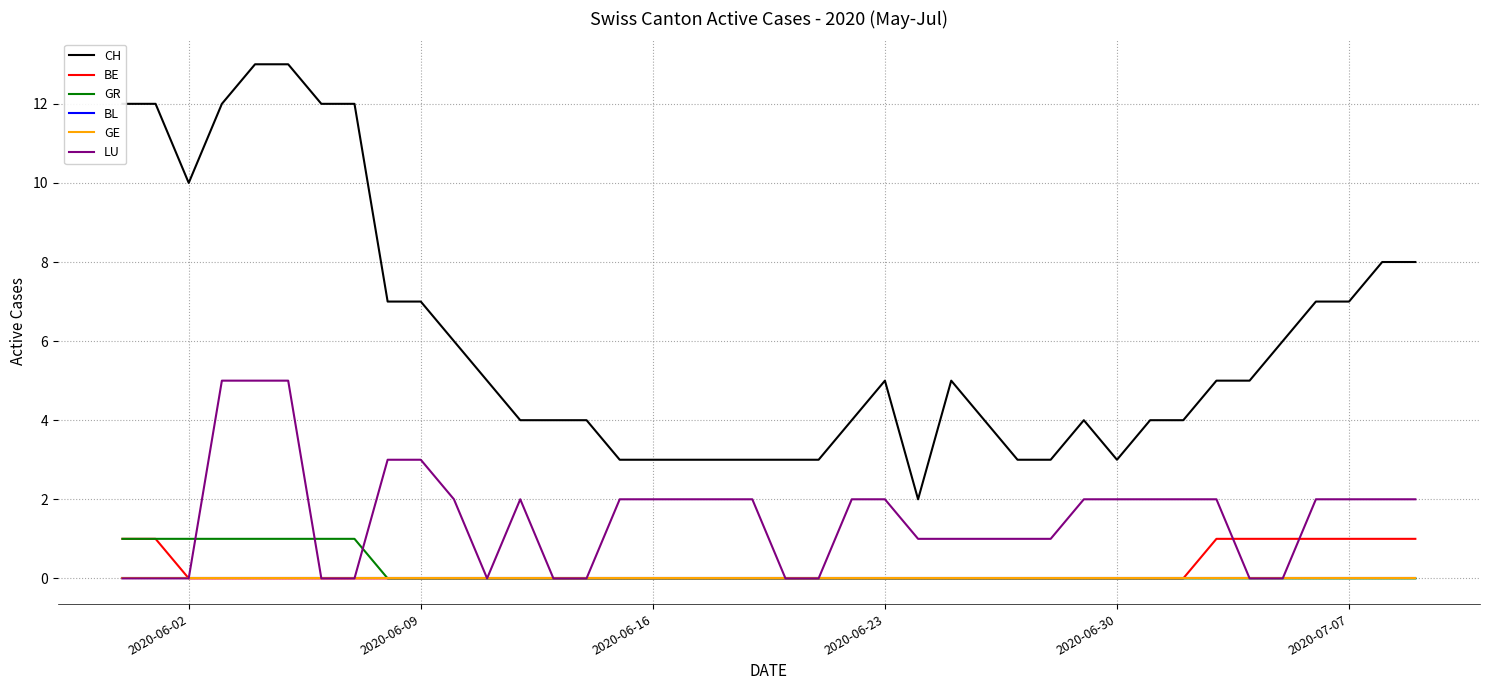

How many lines are shown in the chart?

6